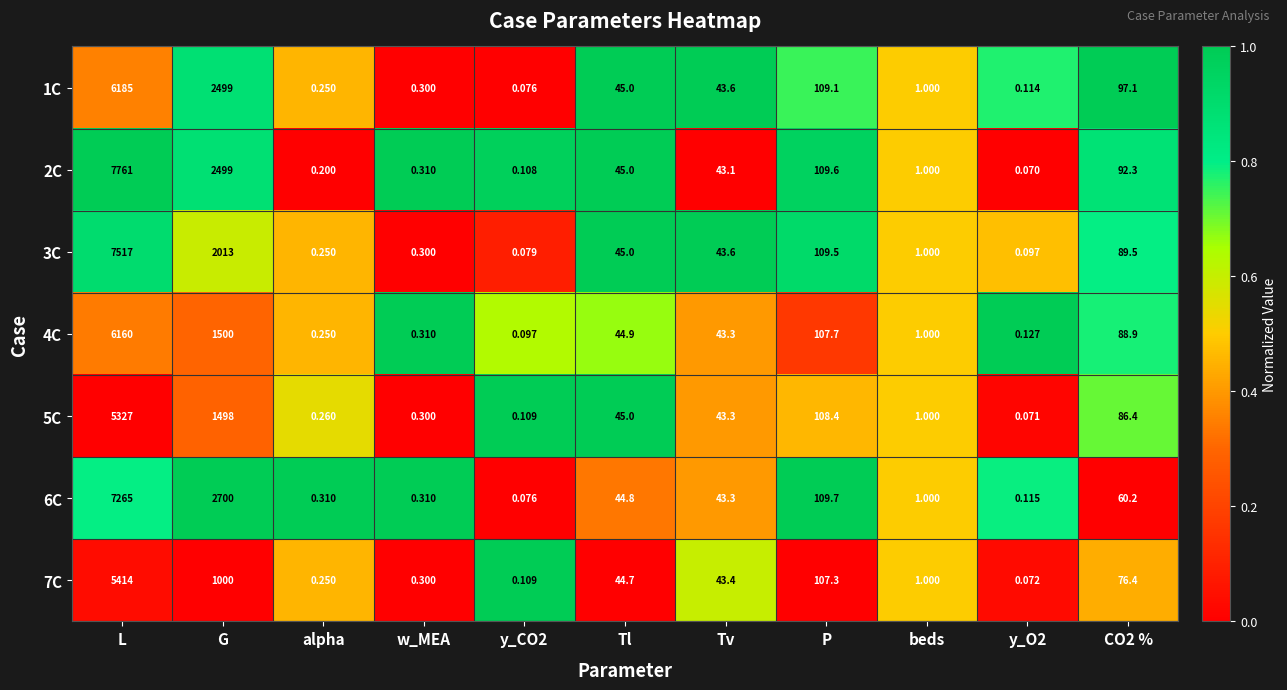

At which category is the sum across all series the highest?

L